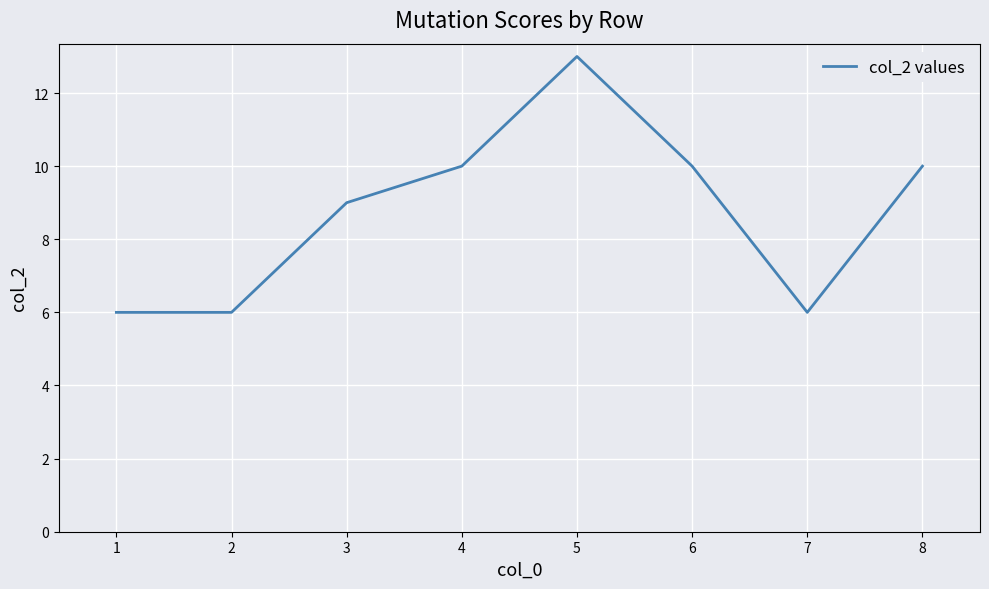

What is the difference between the maximum and minimum values?

7